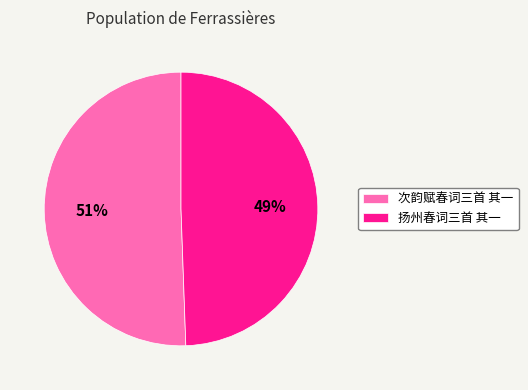

The 扬州春词三首 其一 slice represents 49% of the pie. True or false?

True